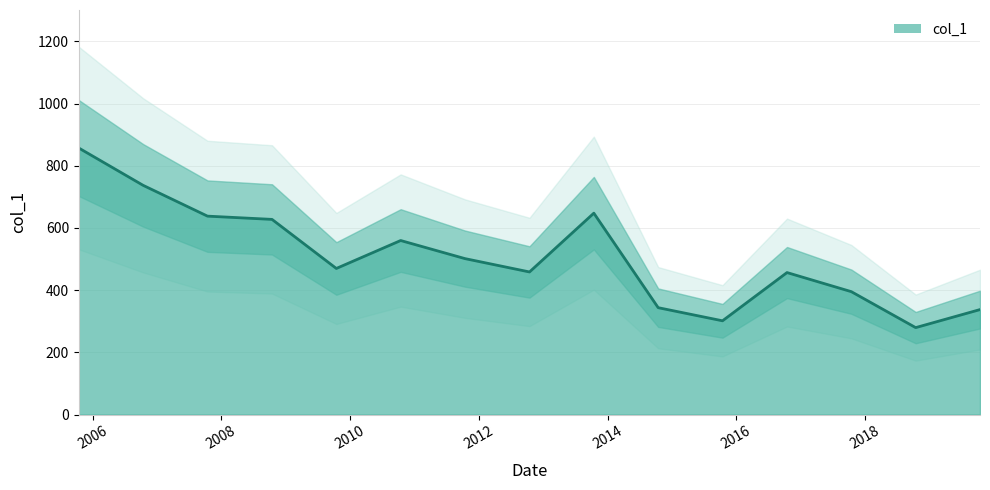

What is the label of the 15th point from the left?

2019-10-15